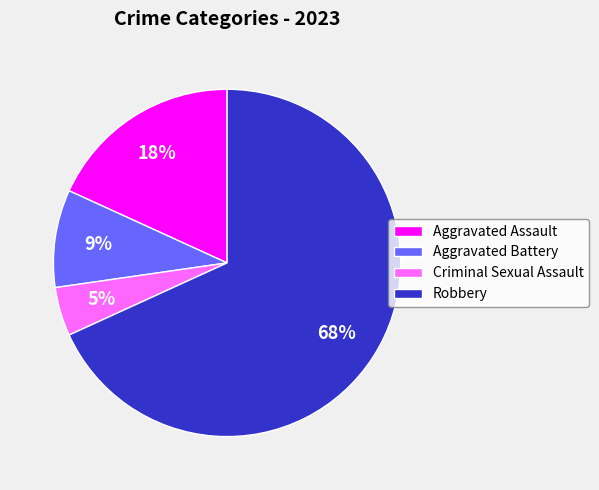

Do Criminal Sexual Assault and Robbery together represent more than half of the pie?

Yes